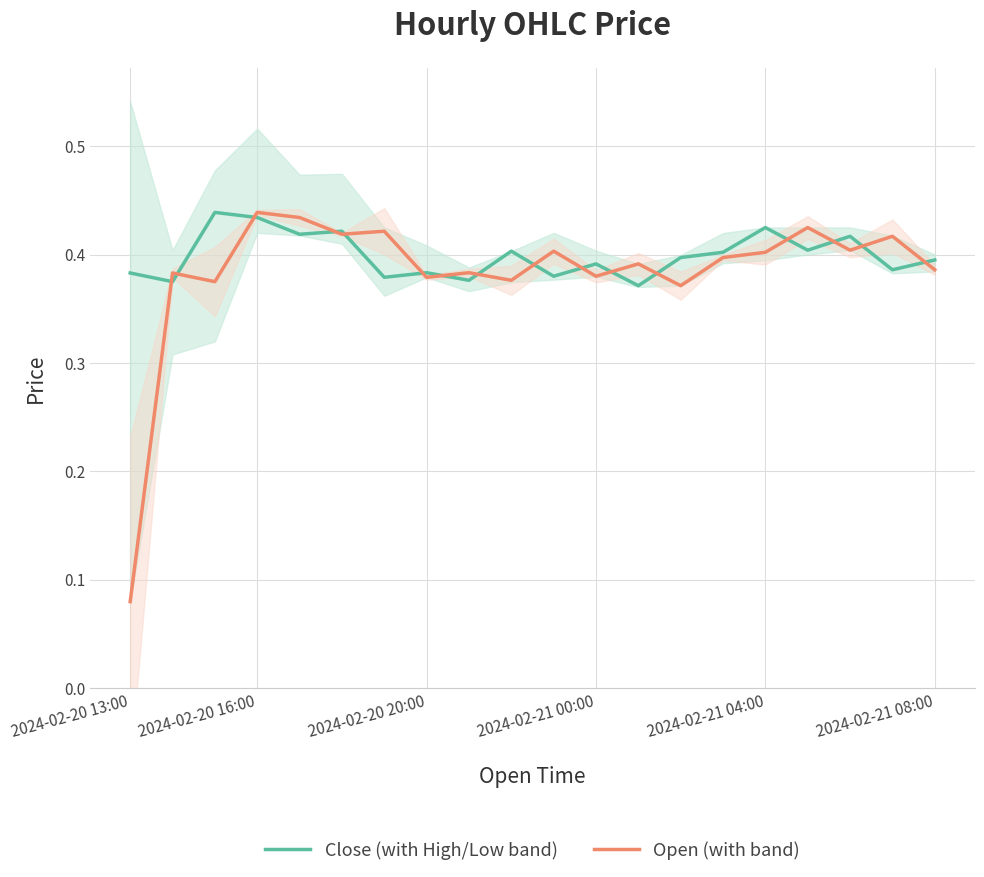

True or false: Open (with band) and Close (with High/Low band) cross at least once.

True